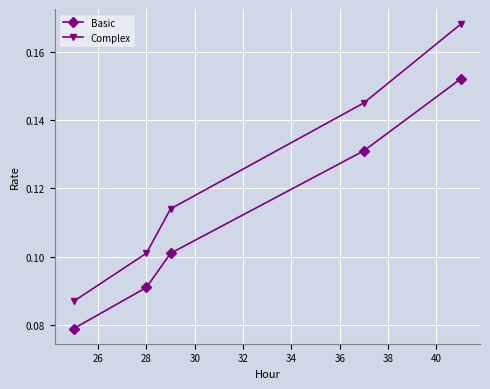

Which series has the widest spread of values?

Complex